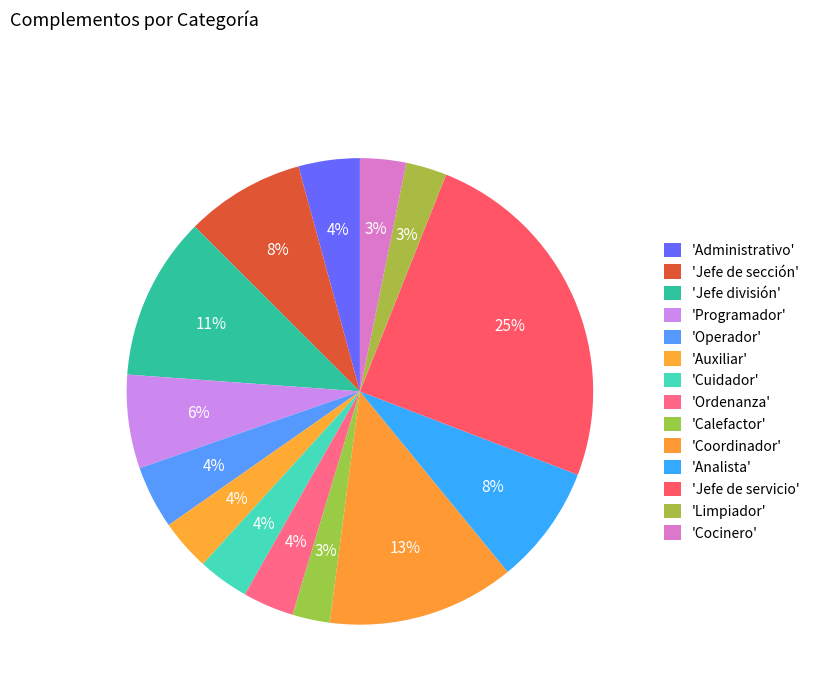

How many slices are in this pie chart?

14